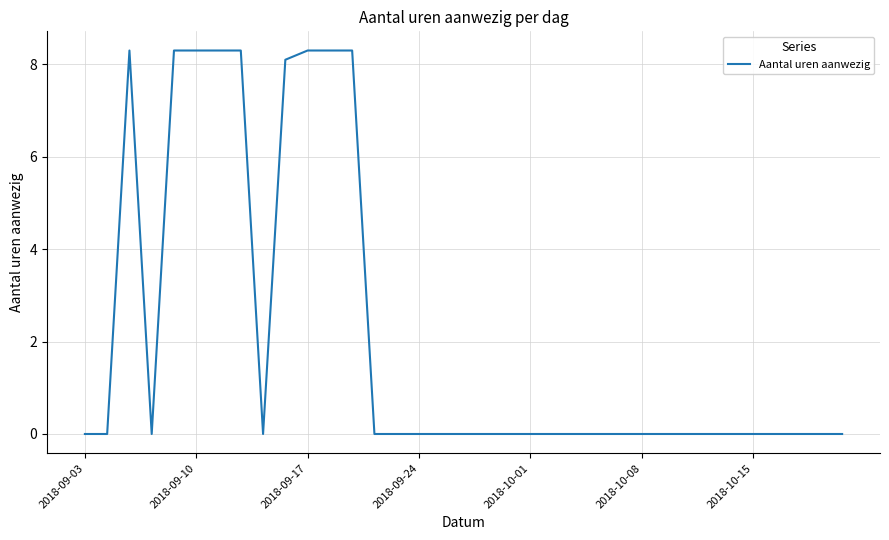

What is the difference between the maximum and minimum values?

8.3